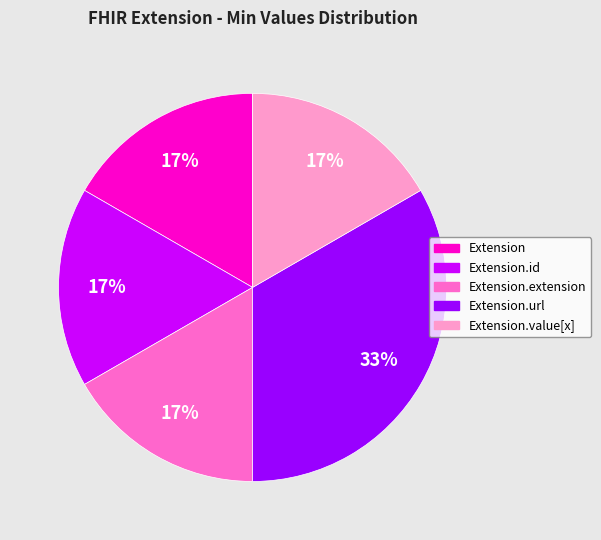

Does any single category account for the majority?

No